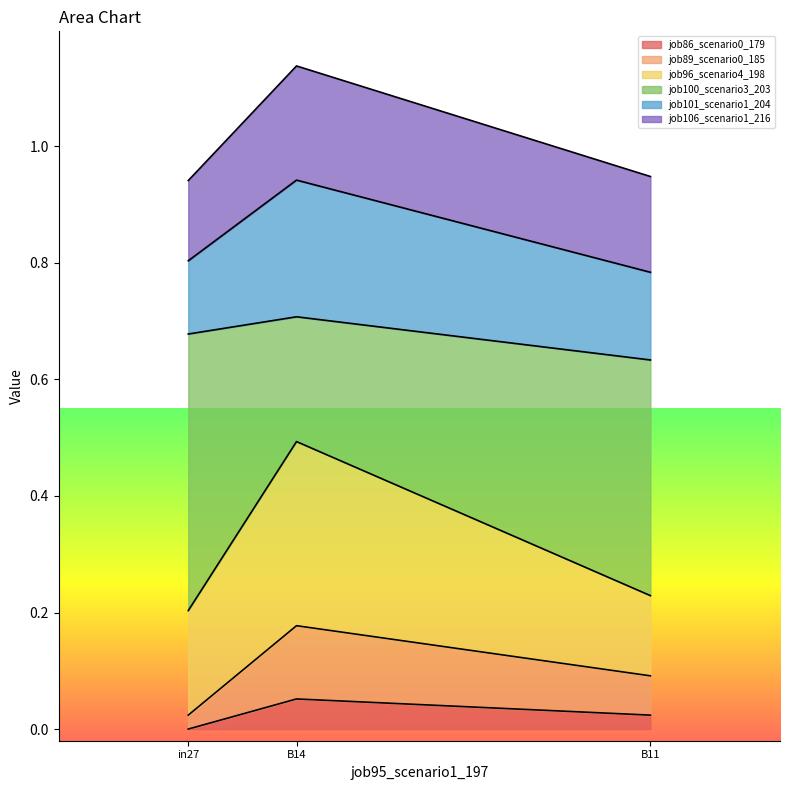

Count the job100_scenario3_203 values in the range 0 to 1.

3